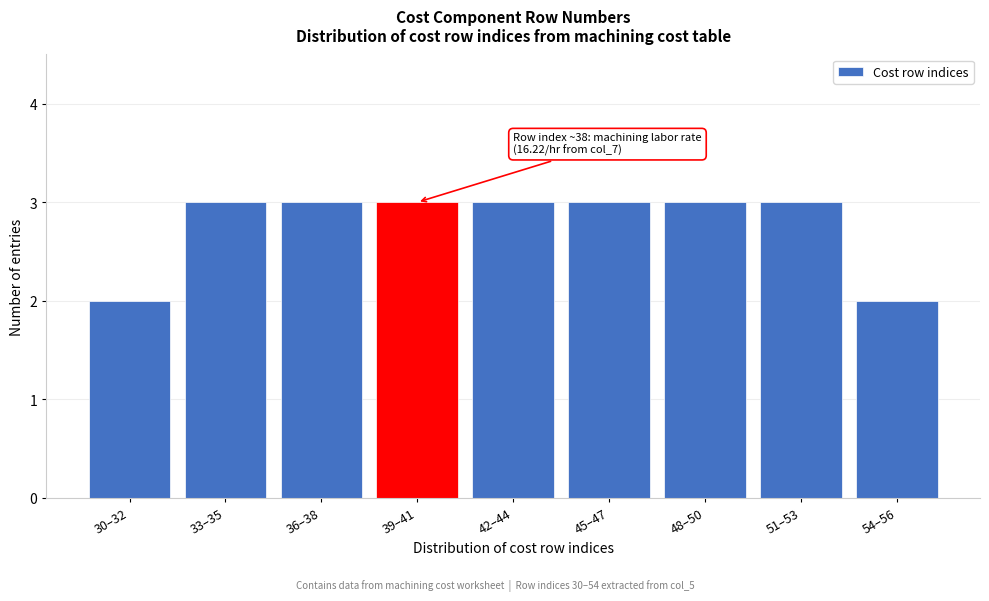

Reading left to right, what are all the values shown in this chart?

30–32=2	33–35=3	36–38=3	39–41=3	42–44=3	45–47=3	48–50=3	51–53=3	54–56=2